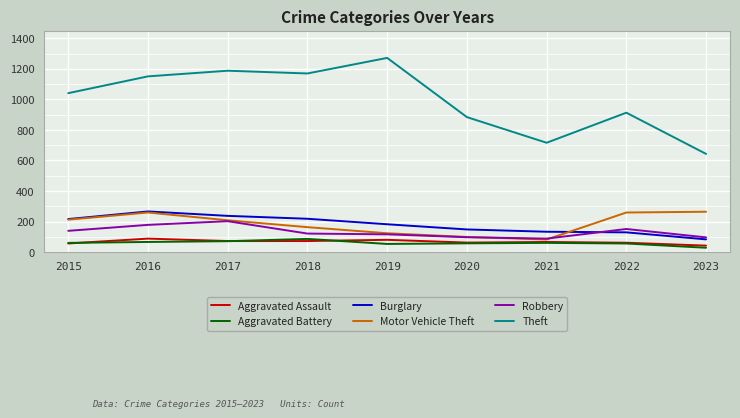

Does the chart have visible grid lines?

Yes